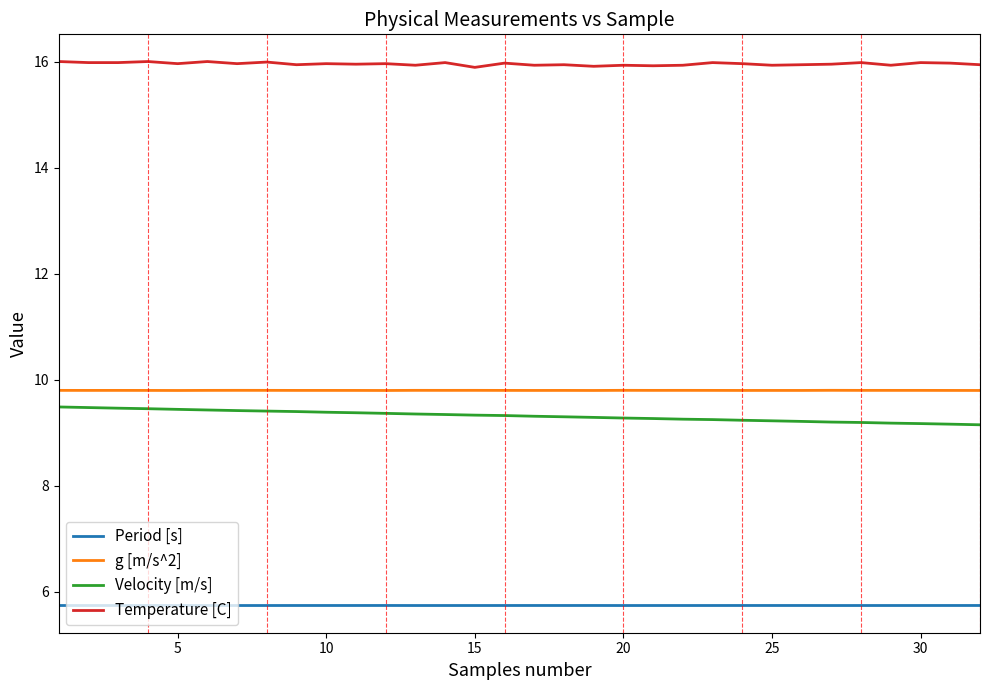

What is the maximum value shown in the chart?

16.0